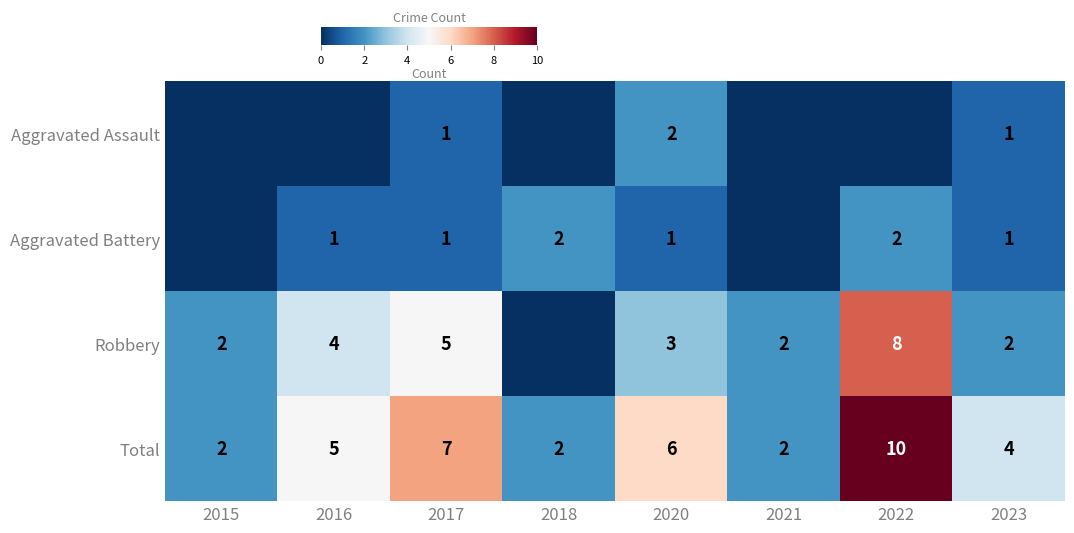

What is the sum of the Total values at 2016 and 2020?

11